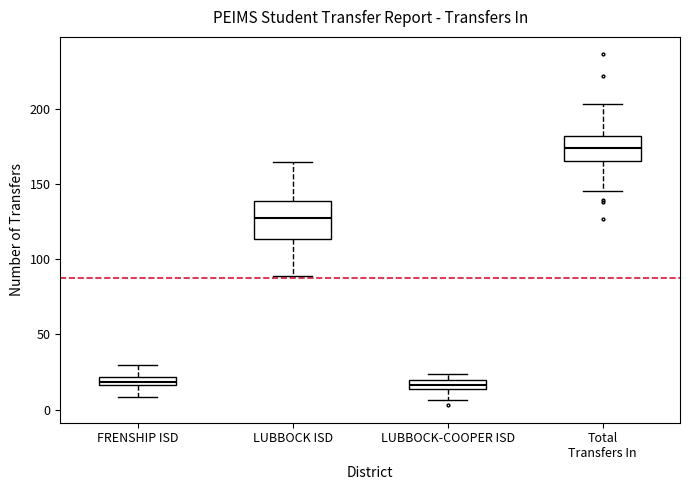

Which box is the tallest, from its lower edge to its upper edge?

LUBBOCK ISD